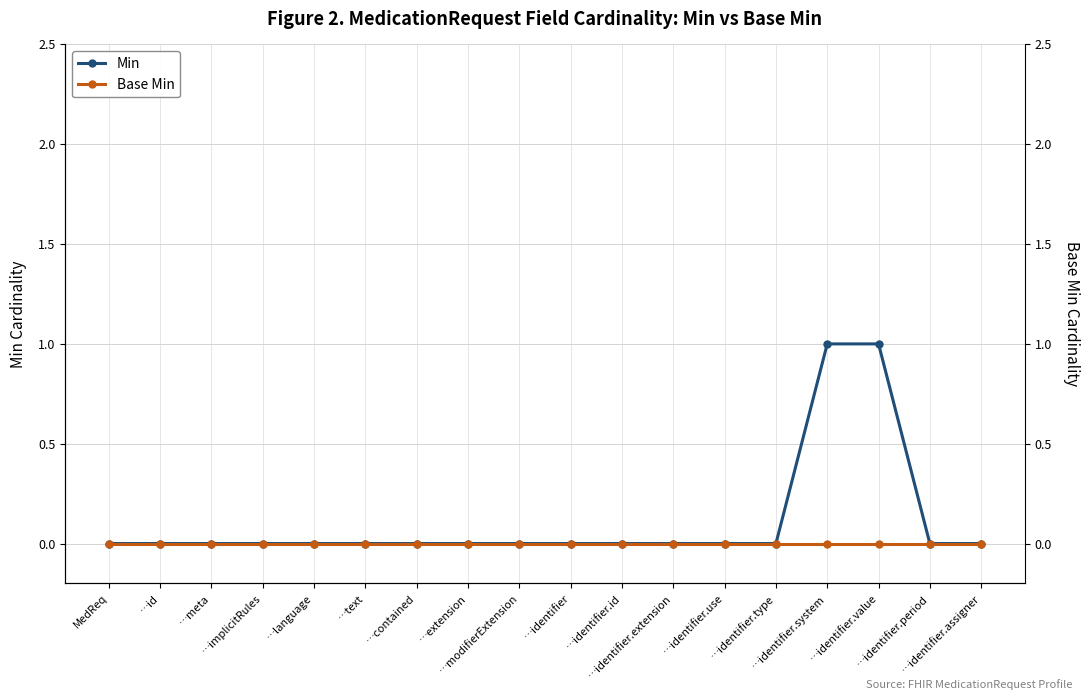

At how many categories does at least one series exceed 0?

2